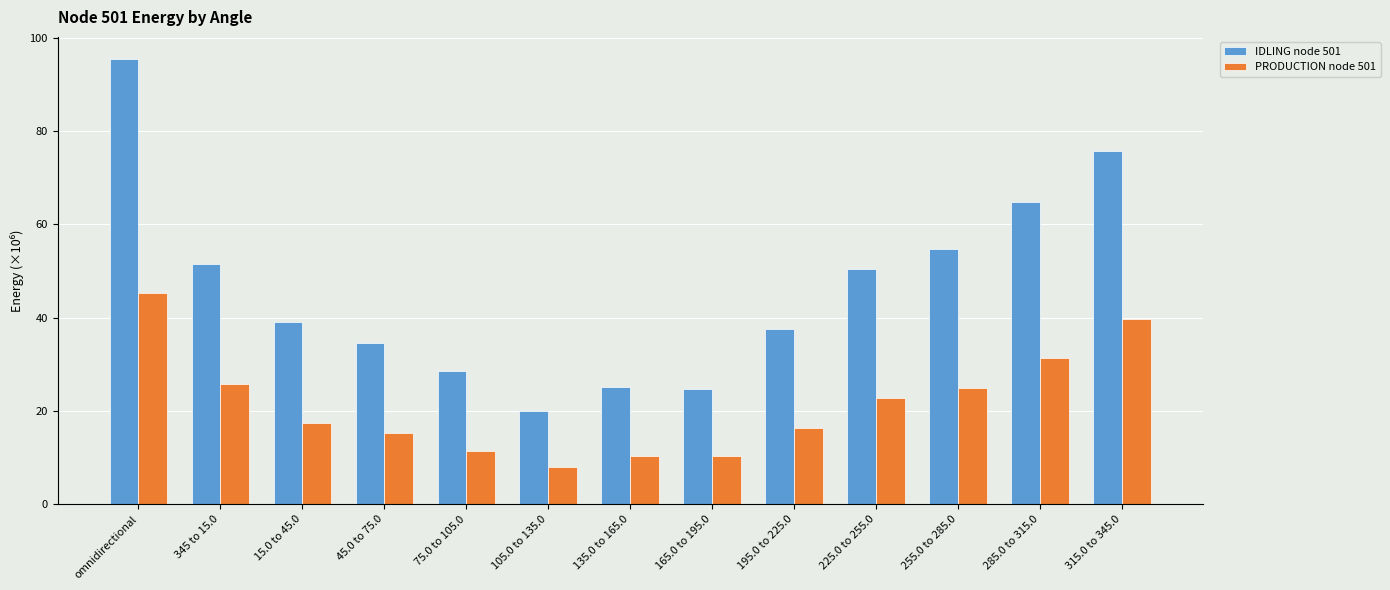

Is the value of PRODUCTION node 501 at 285.0 to 315.0 greater than the value of IDLING node 501 at 135.0 to 165.0?

Yes